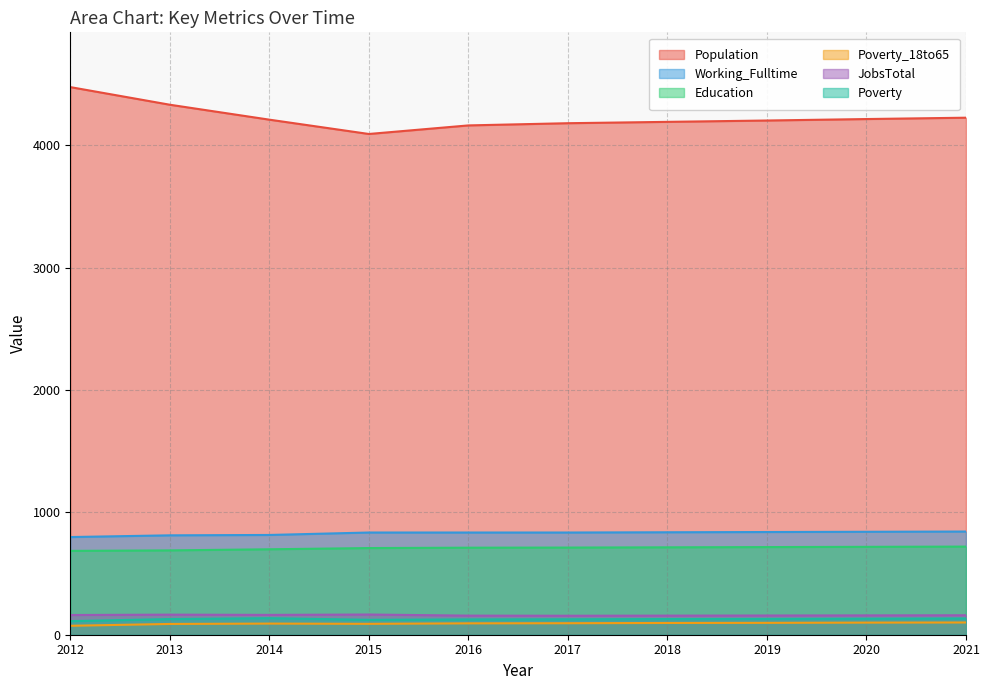

Reading left to right, extract all data points from this chart.

Population: 4474	4330	4208	4091	4161	4179	4190	4201	4213	4224
Working_Fulltime: 798	812	815	835	835	835	837	839	841	843
Education: 685	689	698	708	711	712	714	716	718	720
Poverty_18to65: 73	88	91	89	93	94	96	97	99	100
JobsTotal: 161	164	162	165	156	155	156	157	158	159
Poverty: 111	128	135	122	125	126	128	129	131	133